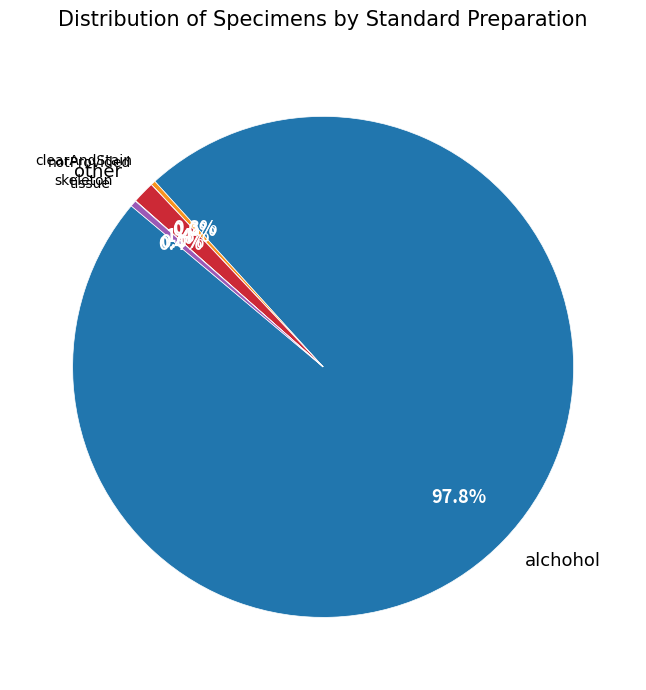

To the nearest percent, what percentage of the pie is other?

1%